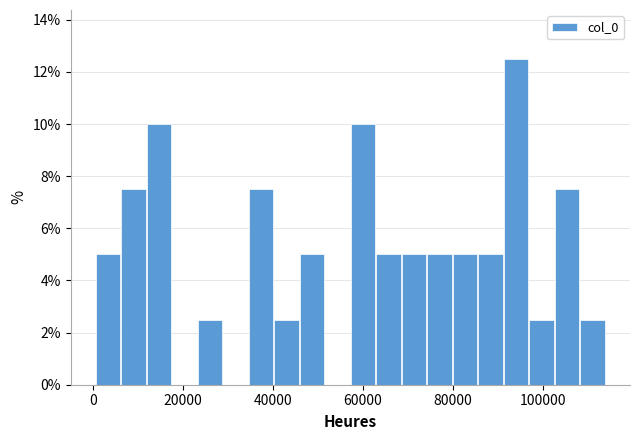

Around what value on the x-axis is the tallest bar? Give the approximate position of its centre, as read against the axis.

94000